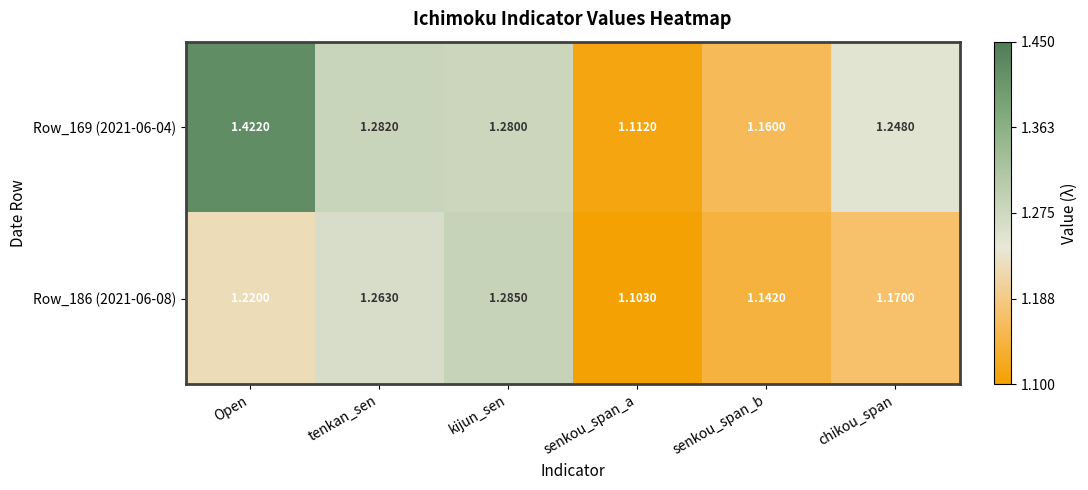

List the series in order of their overall mean, lowest first.

Row_186 (2021-06-08), Row_169 (2021-06-04)